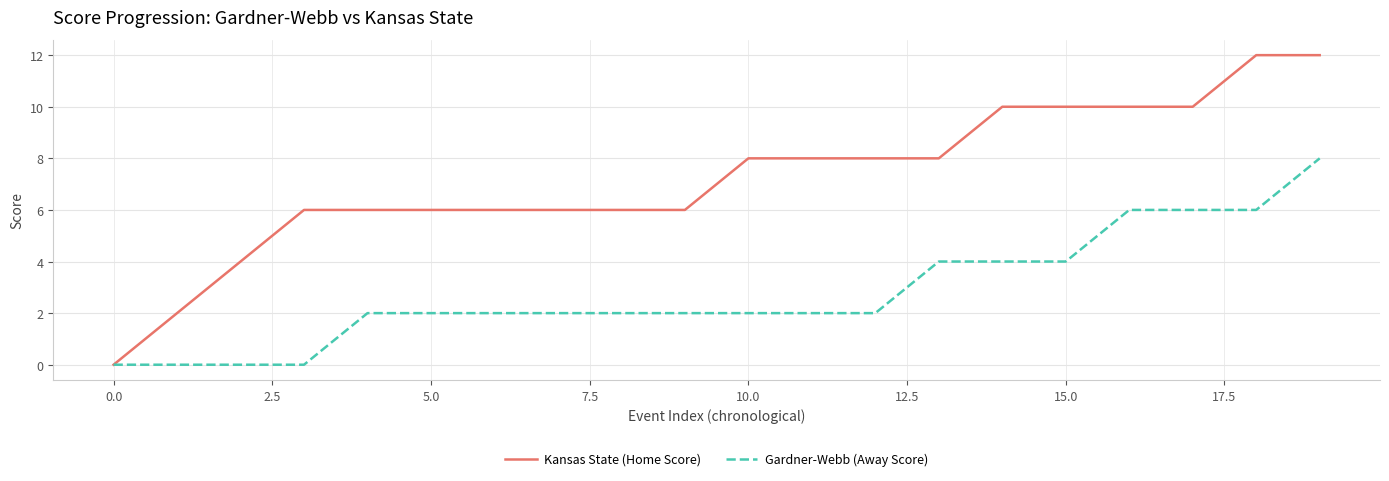

List the series in order of their peak value, lowest first.

Gardner-Webb (Away Score), Kansas State (Home Score)